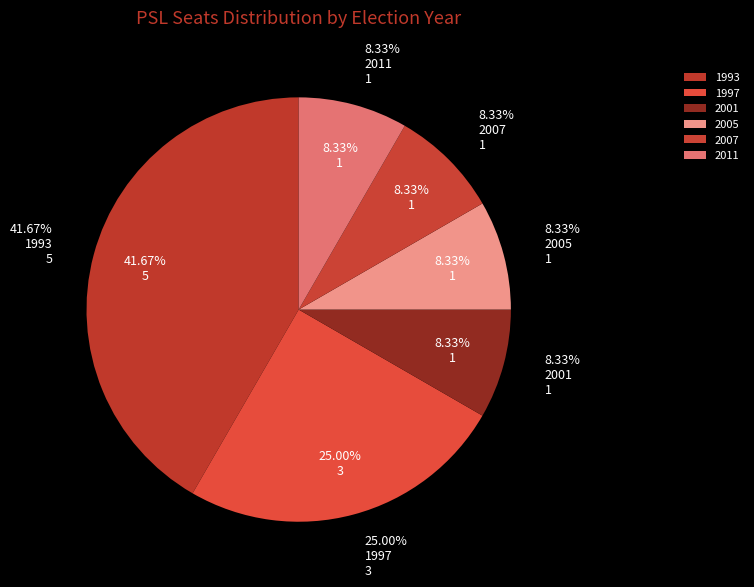

Does any single category account for the majority?

No